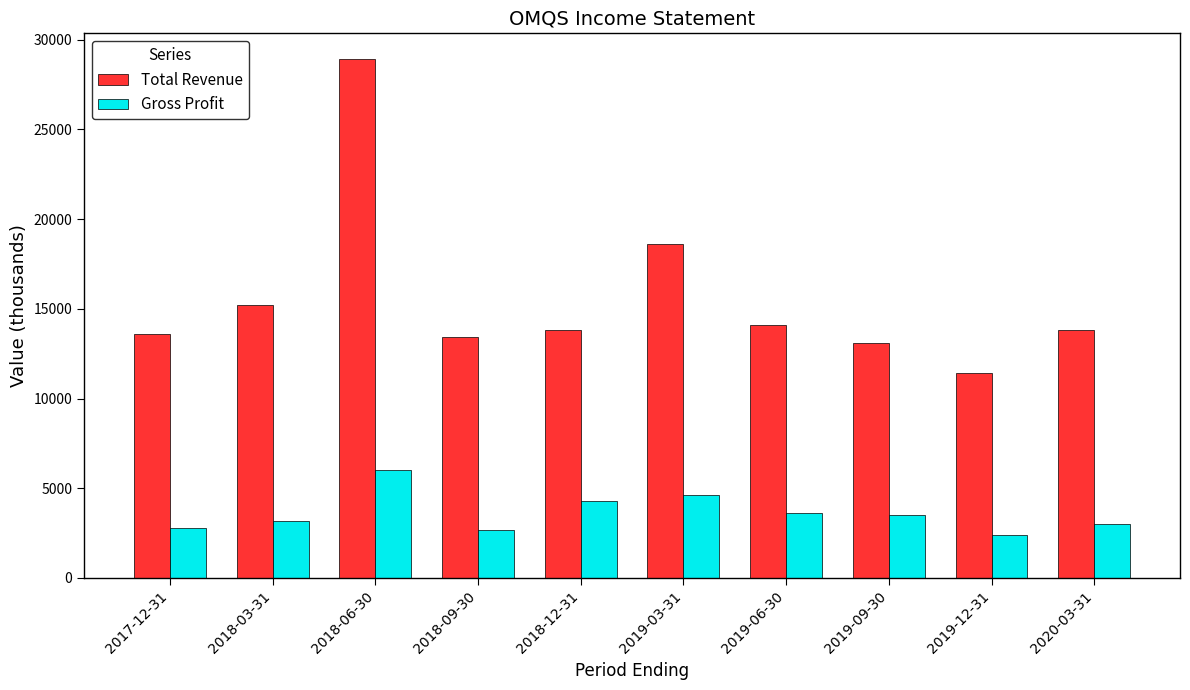

How many data points does each series have?

10